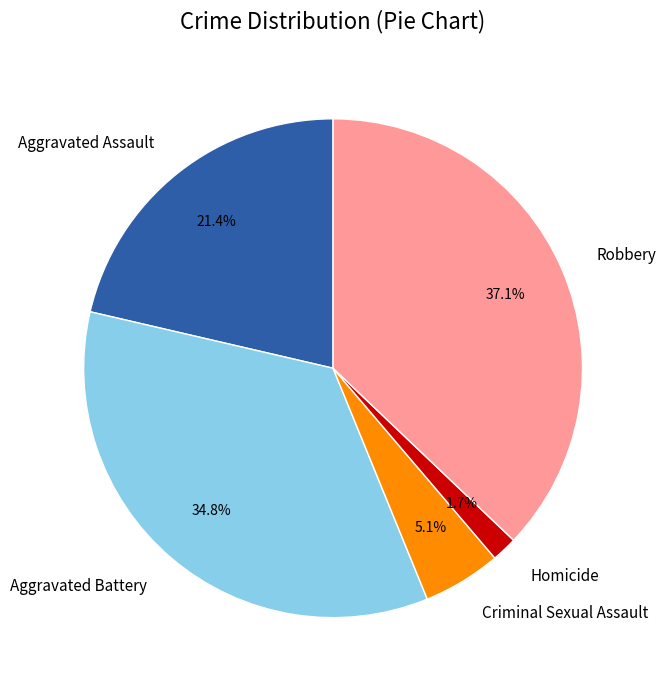

The Homicide slice represents 2% of the pie. True or false?

True